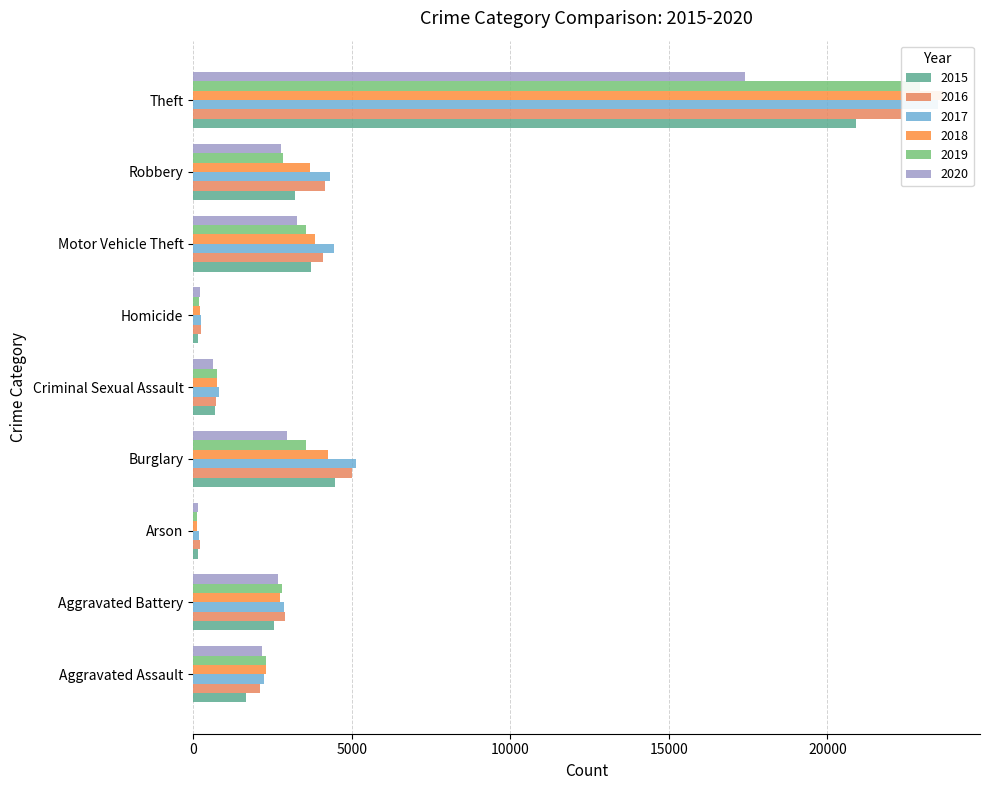

What is the approximate value of 2015 at Criminal Sexual Assault, to the nearest 50?

700